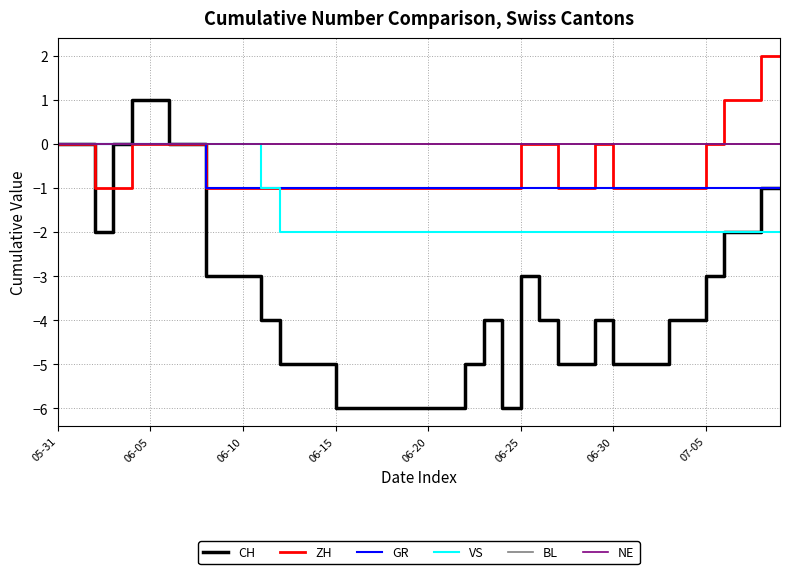

Does the chart have visible grid lines?

Yes